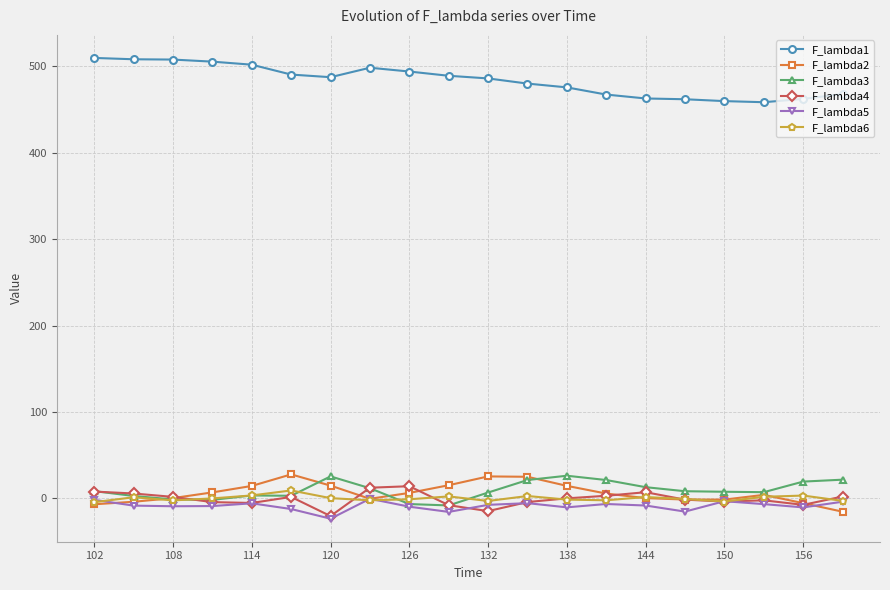

What is the lowest value of the F_lambda2 series?

-15.3